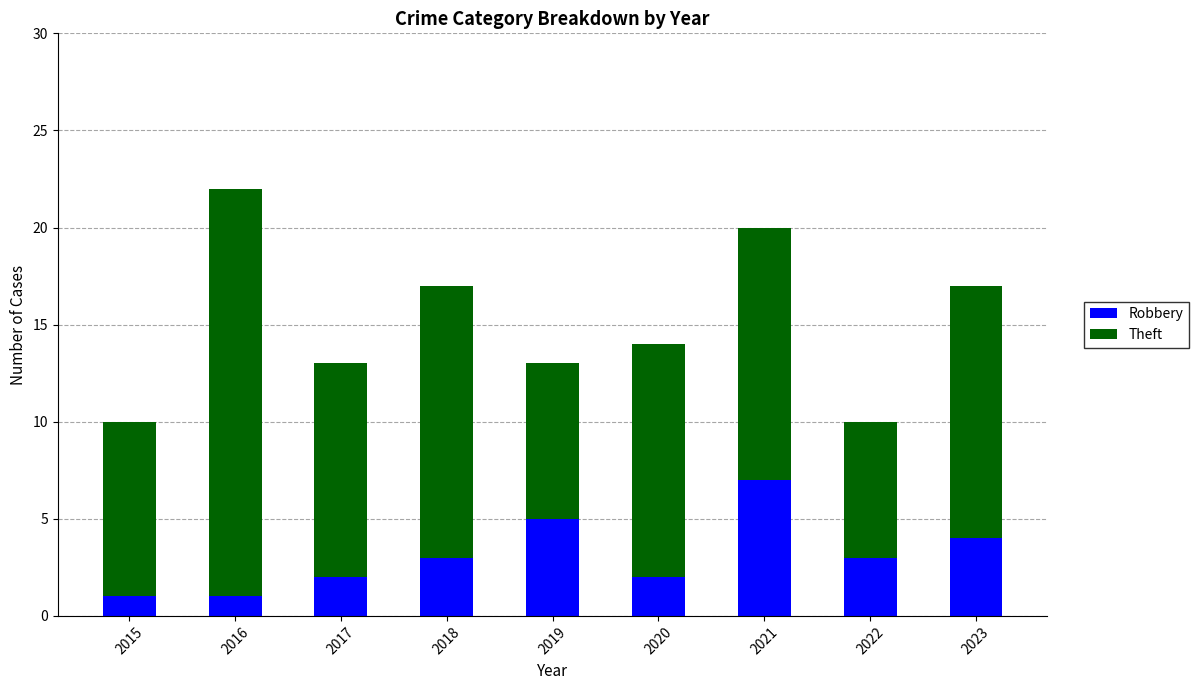

What is the value of the Robbery bar at the 4th from the left?

3